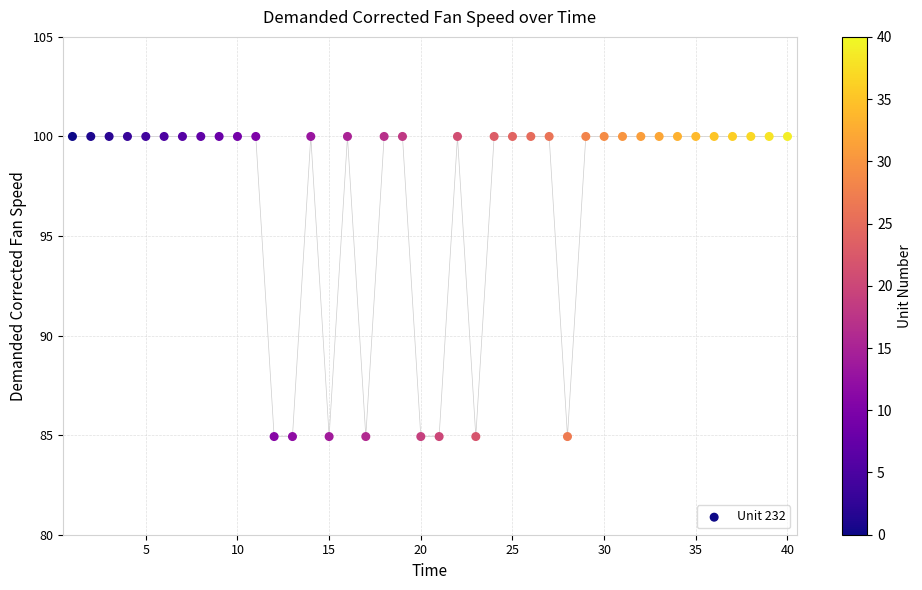

What is the range of X values (max minus min)?

39.0